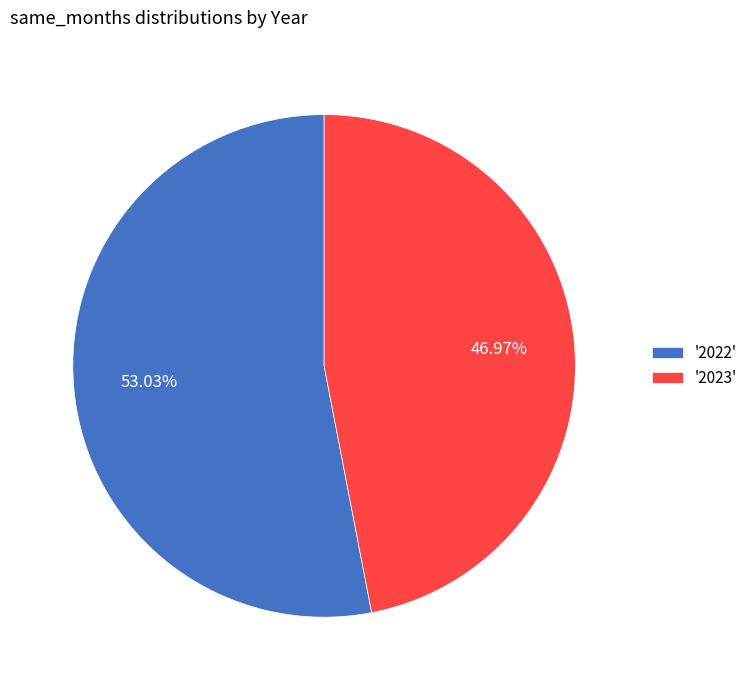

To the nearest percent, what is the difference between the largest and smallest slice percentages?

6%